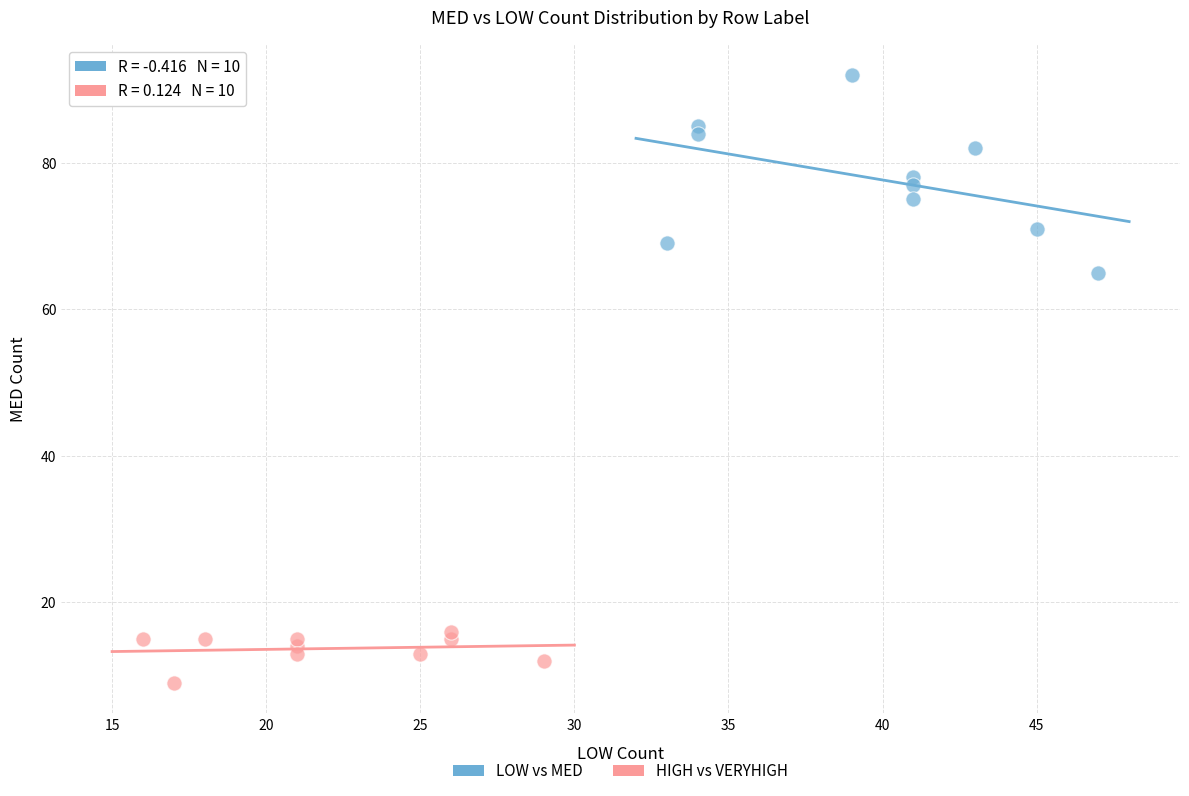

Which series reaches the minimum Y coordinate?

HIGH vs VERYHIGH